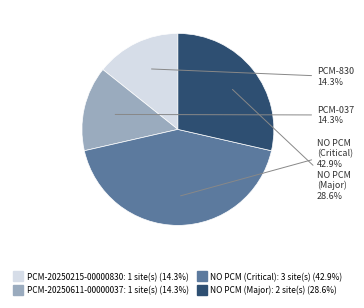

To the nearest percent, what is the average slice percentage?

25%